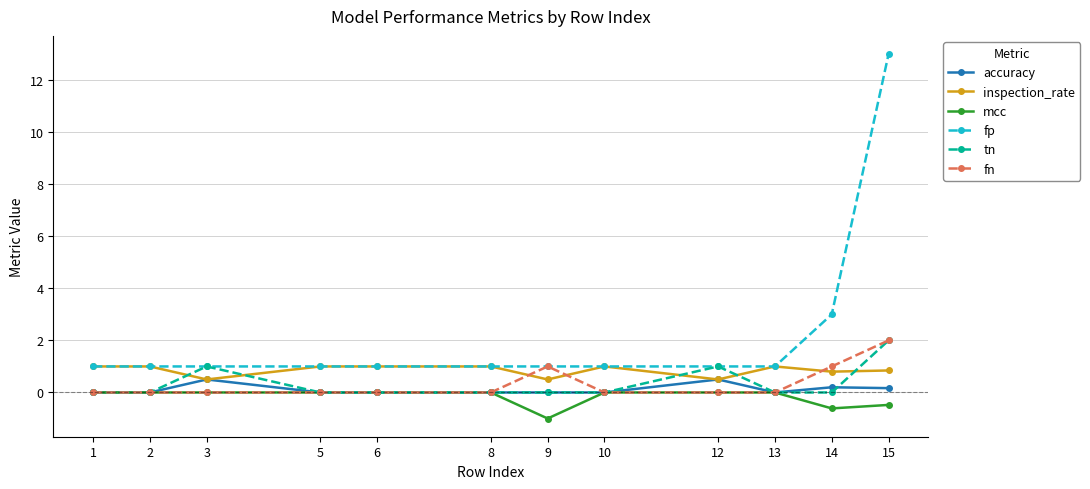

At 14, list the series in order from largest to smallest.

fp, fn, inspection_rate, accuracy, tn, mcc